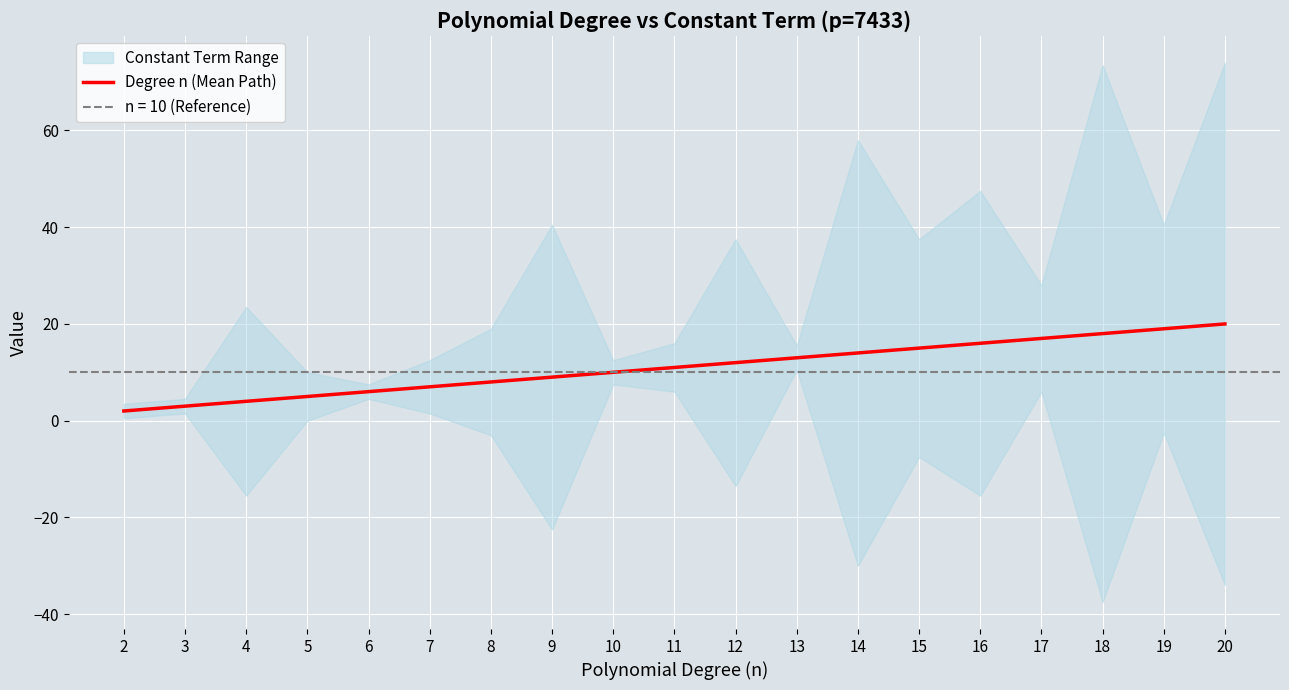

The value of Degree n (Mean Path) at 4 is 4. True or false?

True